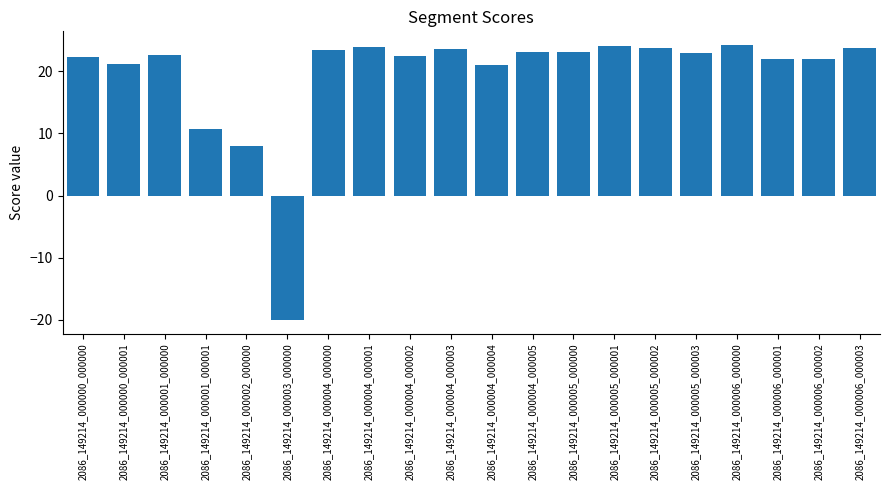

What is the average value?

19.4